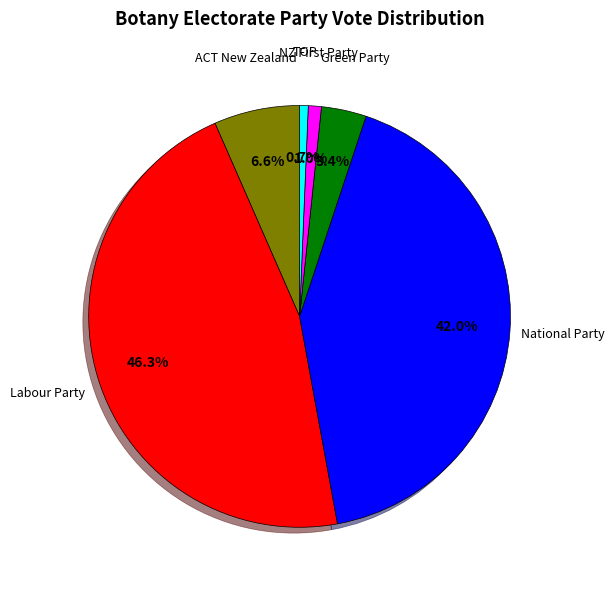

How many slices are in this pie chart?

6